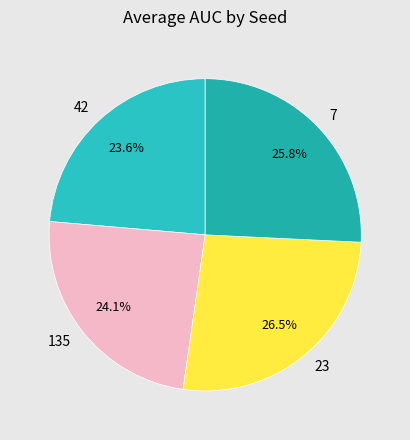

Count the number of slices in the pie.

4